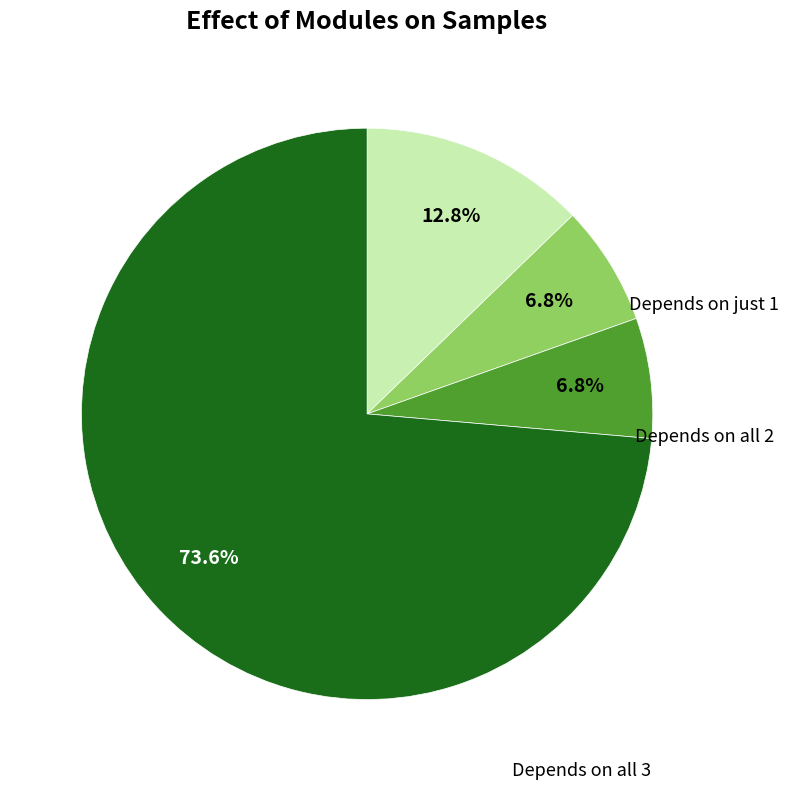

To the nearest percent, what is the difference between the largest and smallest slice percentages?

67%